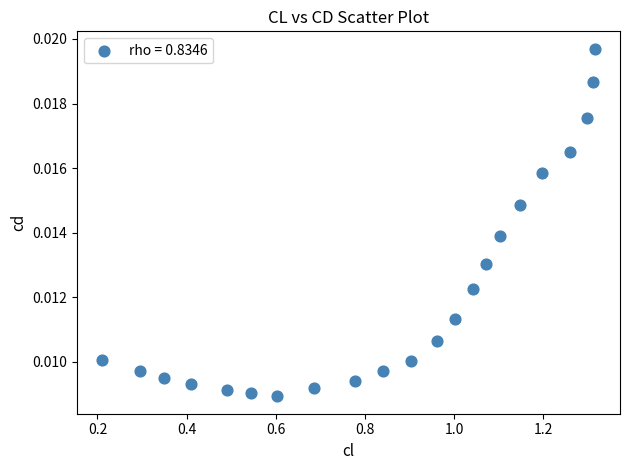

What is the range of X values (max minus min)?

1.1